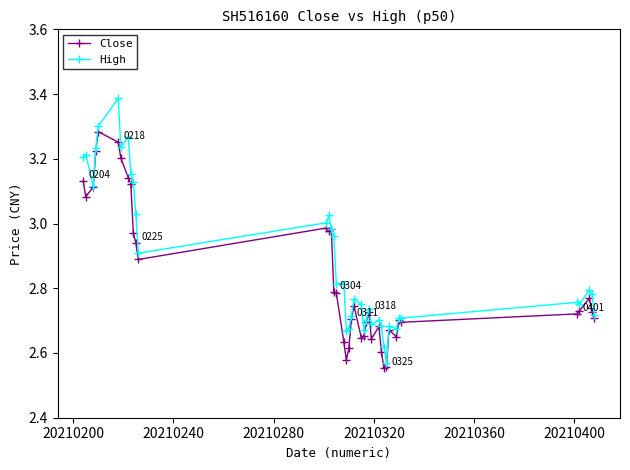

Rank the series by their maximum value, from highest to lowest.

High, Close